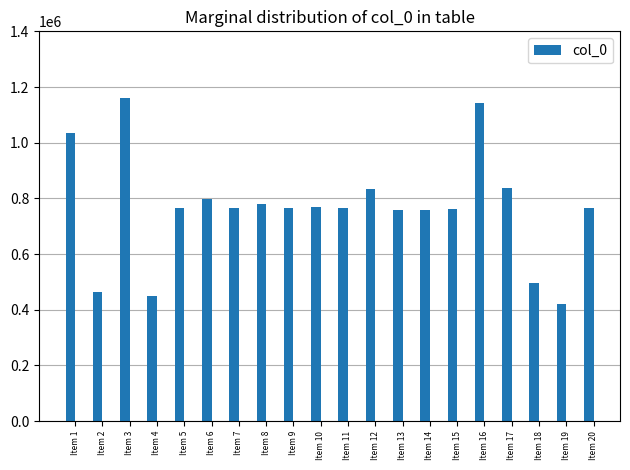

What is the maximum value shown in the chart?

1160829